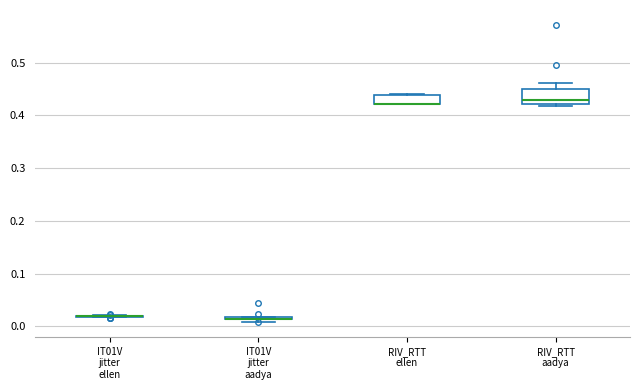

Which box is the tallest, from its lower edge to its upper edge?

RIV_RTT aadya